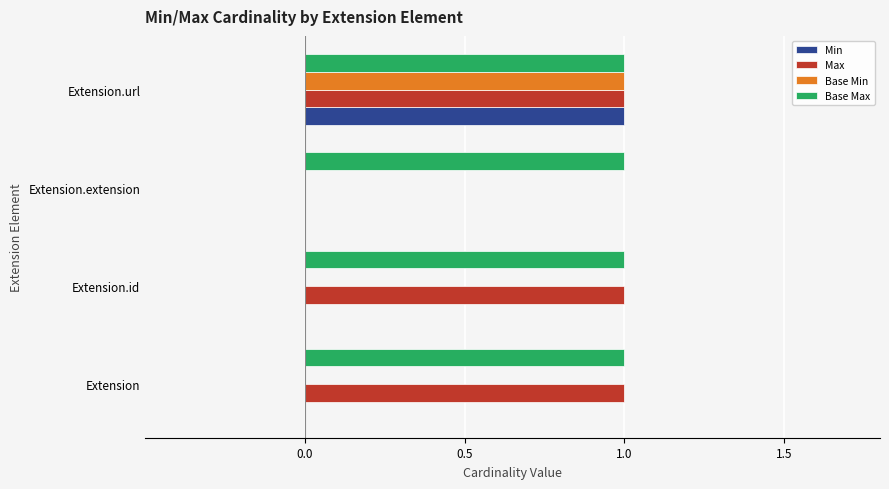

Between Extension.id and Extension.extension, which series saw the biggest shift?

Max